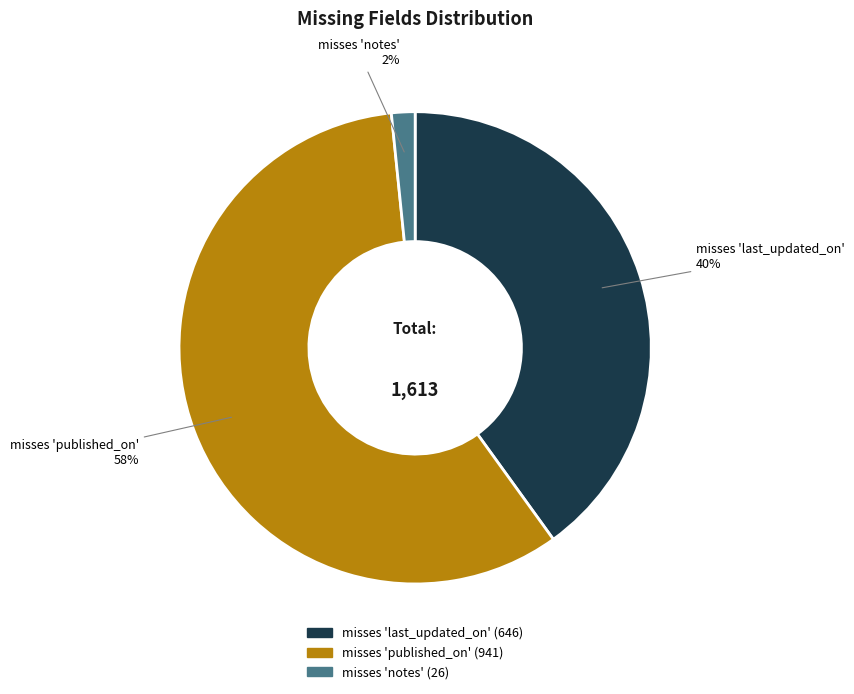

To the nearest percent, what is the average slice percentage?

33%